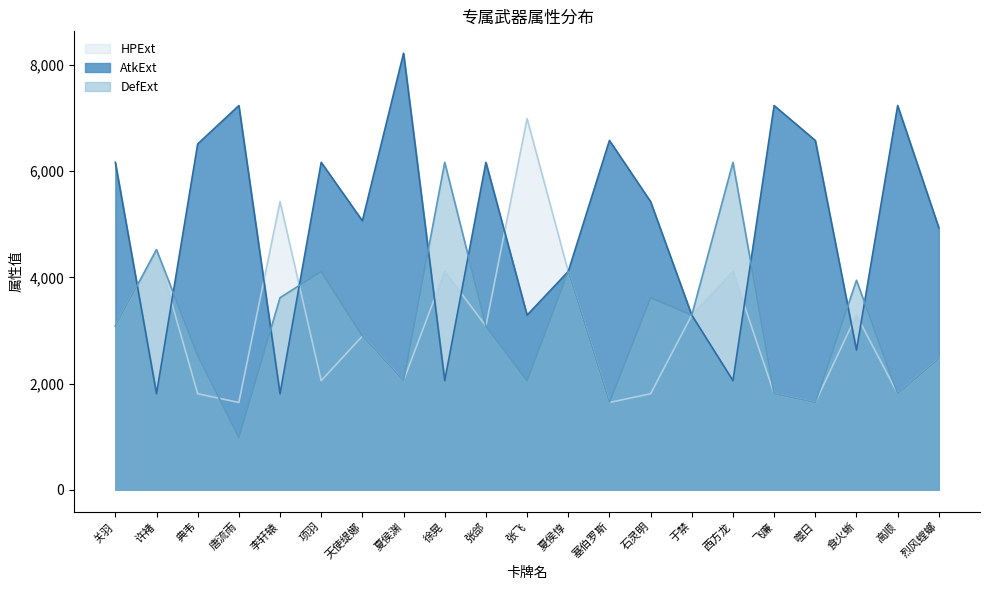

Where is the first local maximum for AtkExt?

唐流雨